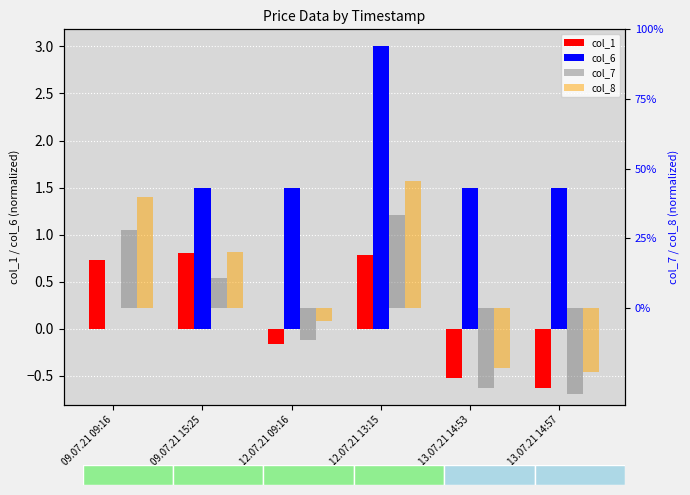

Reading right to left, transcribe all the data shown in this chart.

col_1: -0.6	-0.5	0.8	-0.2	0.8	0.7
col_6: 1.5	1.5	3.0	1.5	1.5	0.0
col_7: -0.6	-0.6	0.7	-0.2	0.2	0.6
col_8: -0.5	-0.4	0.9	-0.1	0.4	0.8